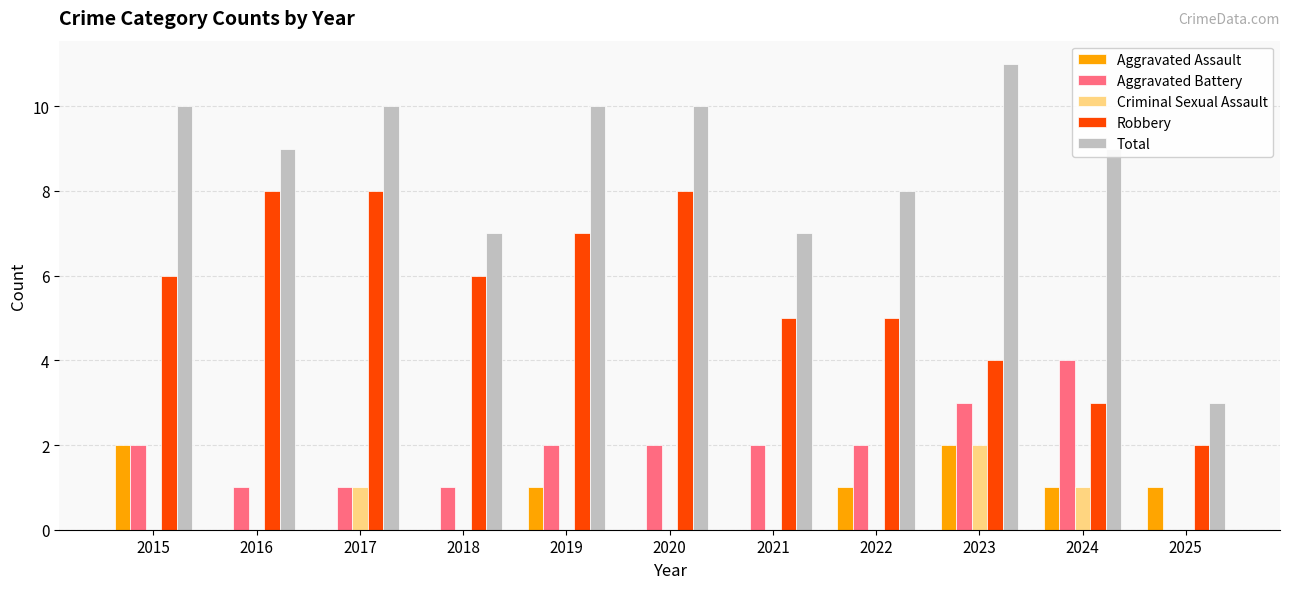

Reading right to left, transcribe all the data shown in this chart.

Aggravated Assault: 1	1	2	1	0	0	1	0	0	0	2
Aggravated Battery: 0	4	3	2	2	2	2	1	1	1	2
Criminal Sexual Assault: 0	1	2	0	0	0	0	0	1	0	0
Robbery: 2	3	4	5	5	8	7	6	8	8	6
Total: 3	9	11	8	7	10	10	7	10	9	10